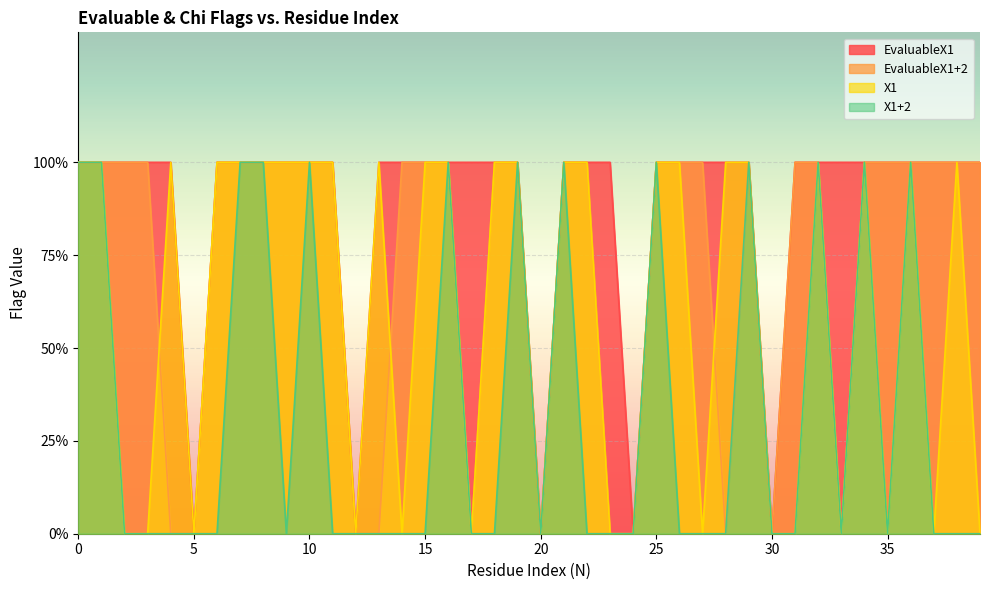

How many X1 values are between 0 and 1?

40